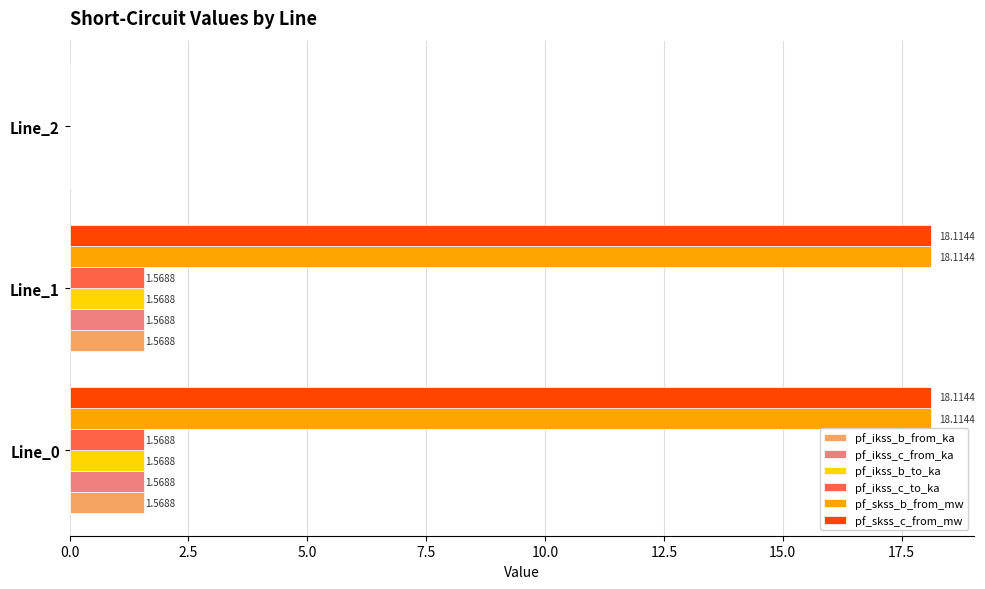

What is the sum of all pf_ikss_c_to_ka values?

3.1